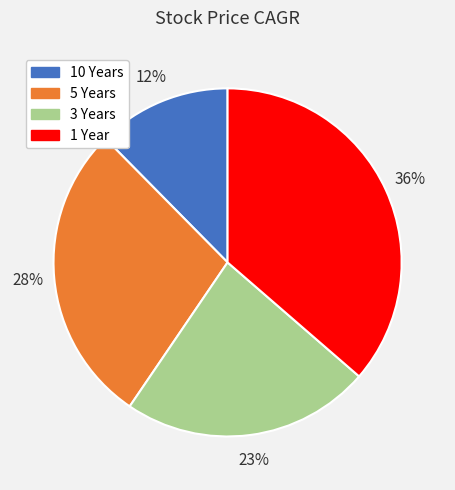

Do 10 Years and 3 Years together represent more than half of the pie?

No